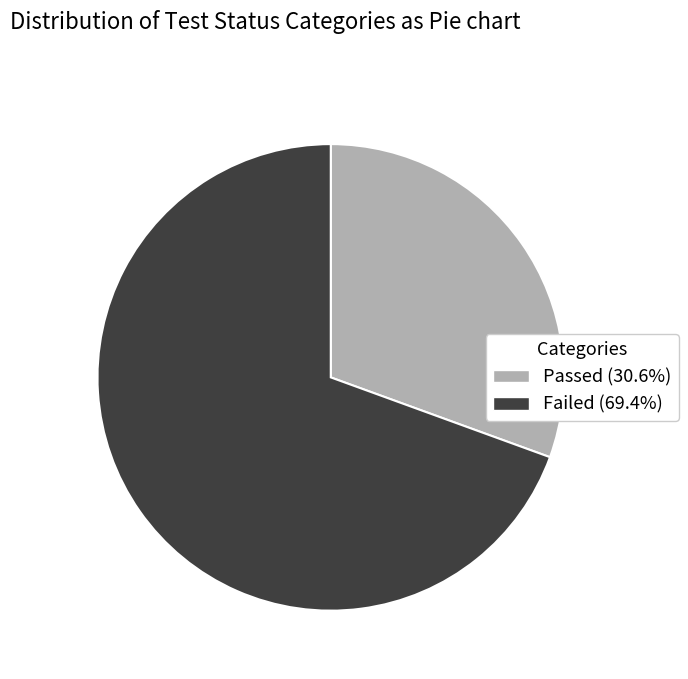

What is the largest slice in the pie chart?

Failed